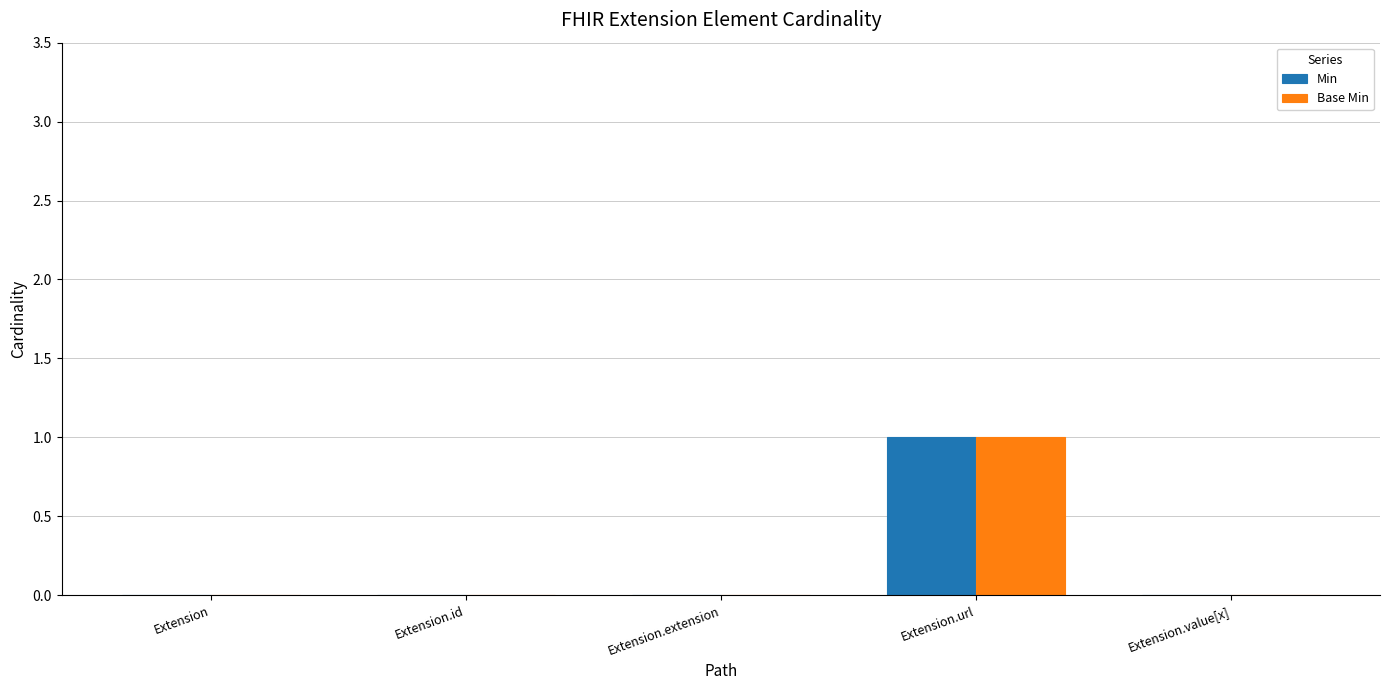

Reading left to right, what are all the values shown in this chart?

Min: 0	0	0	1	0
Base Min: 0	0	0	1	0